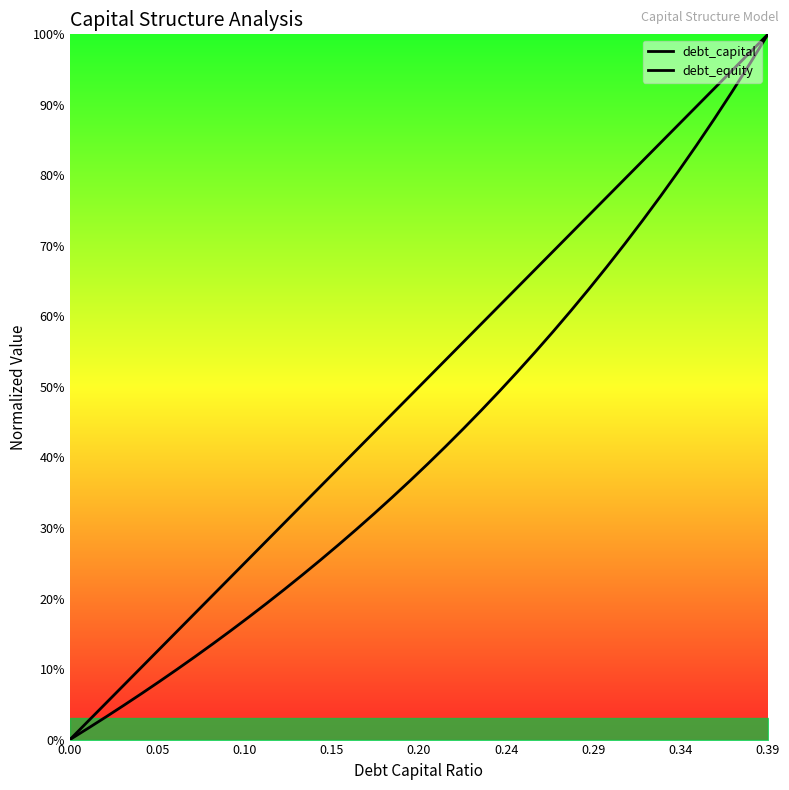

What is the sum of the debt_equity values at 26 and 13?

0.8